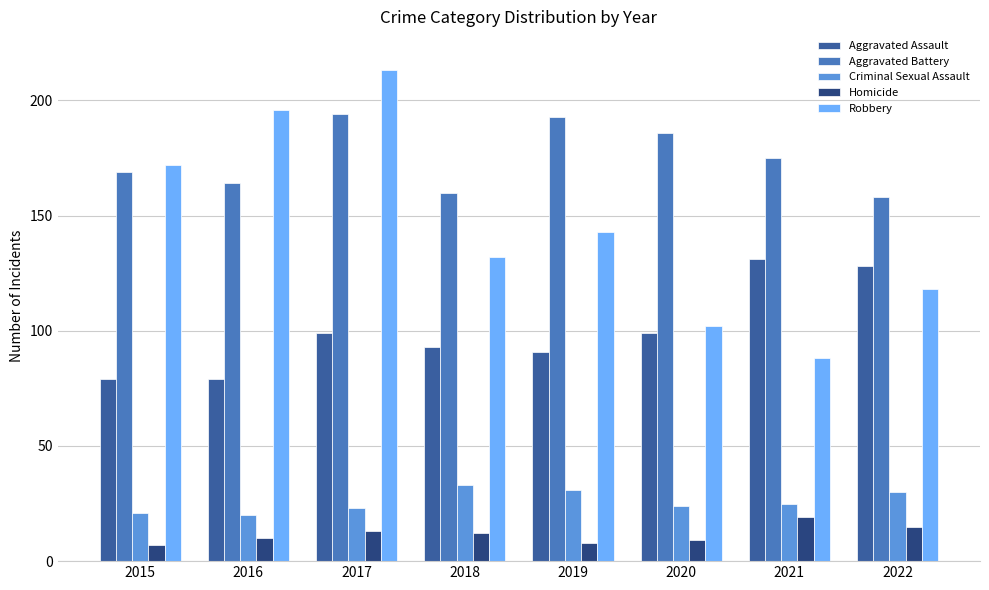

At which label is Robbery closest to 150?

2019